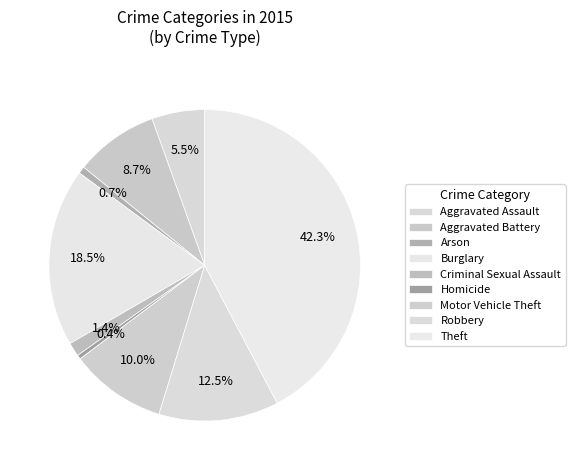

What percentage is the Robbery slice, to the nearest percent?

12%